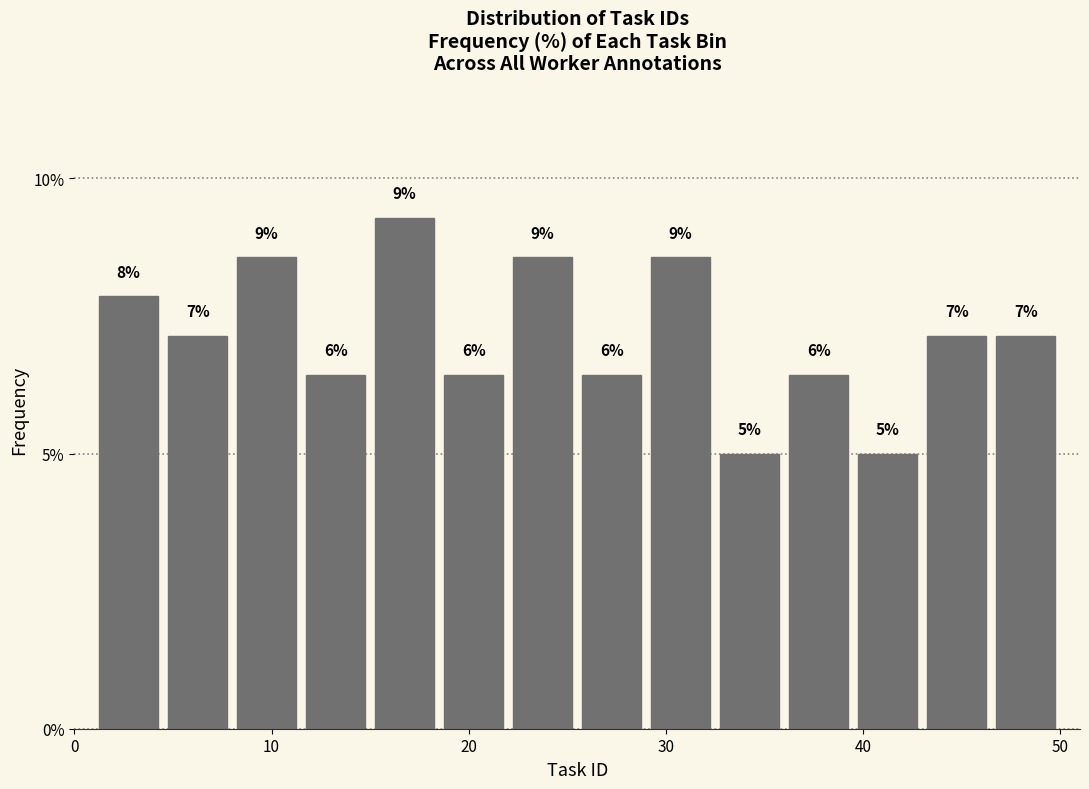

Around what value on the x-axis is the tallest bar? Give the approximate position of its centre, as read against the axis.

17